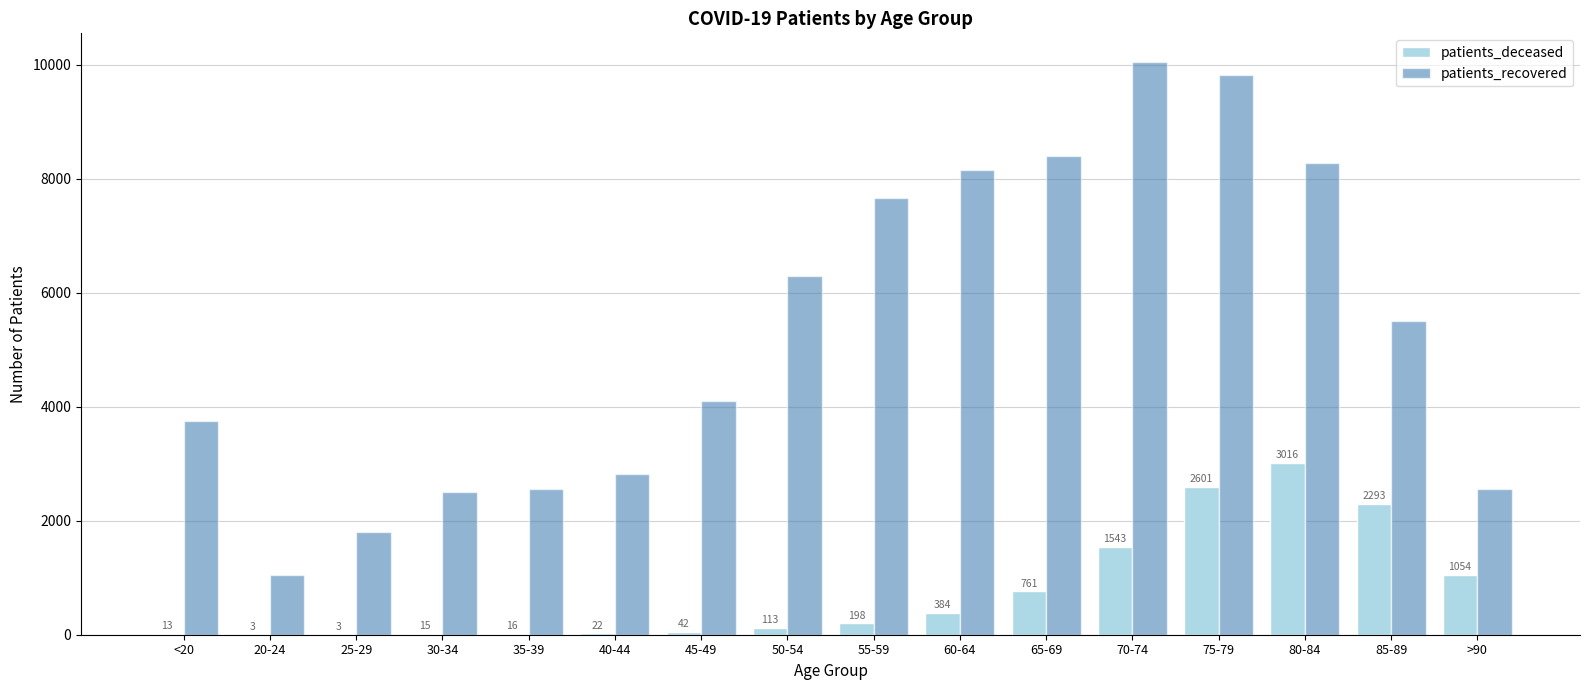

Which category has the highest value across all series?

70-74